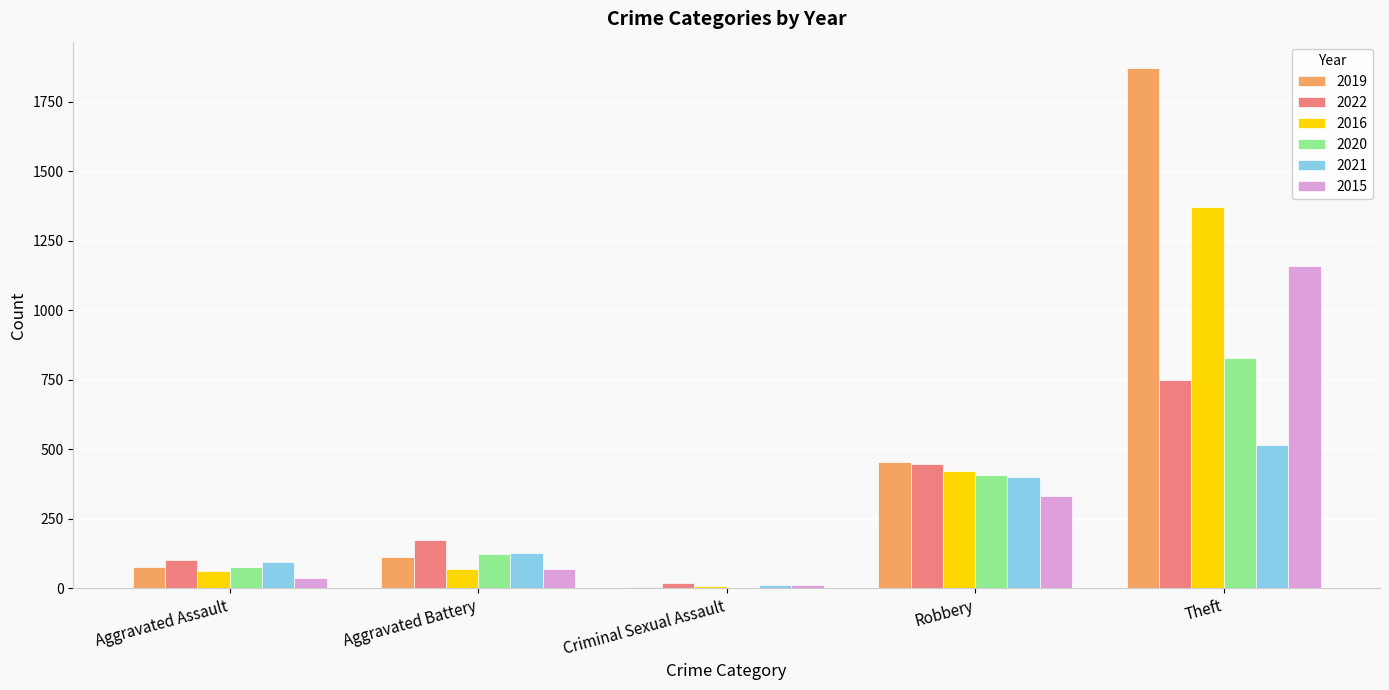

Is it true that 2021 equals 399 at Robbery?

True